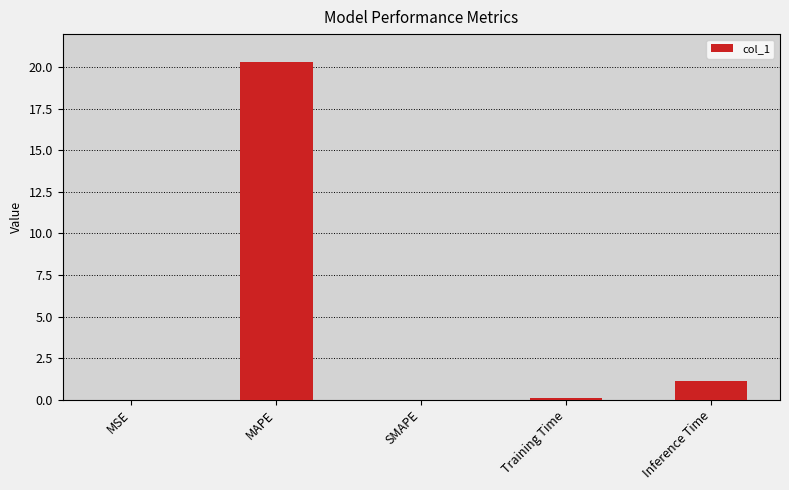

The value at Inference Time is 1.1. True or false?

True